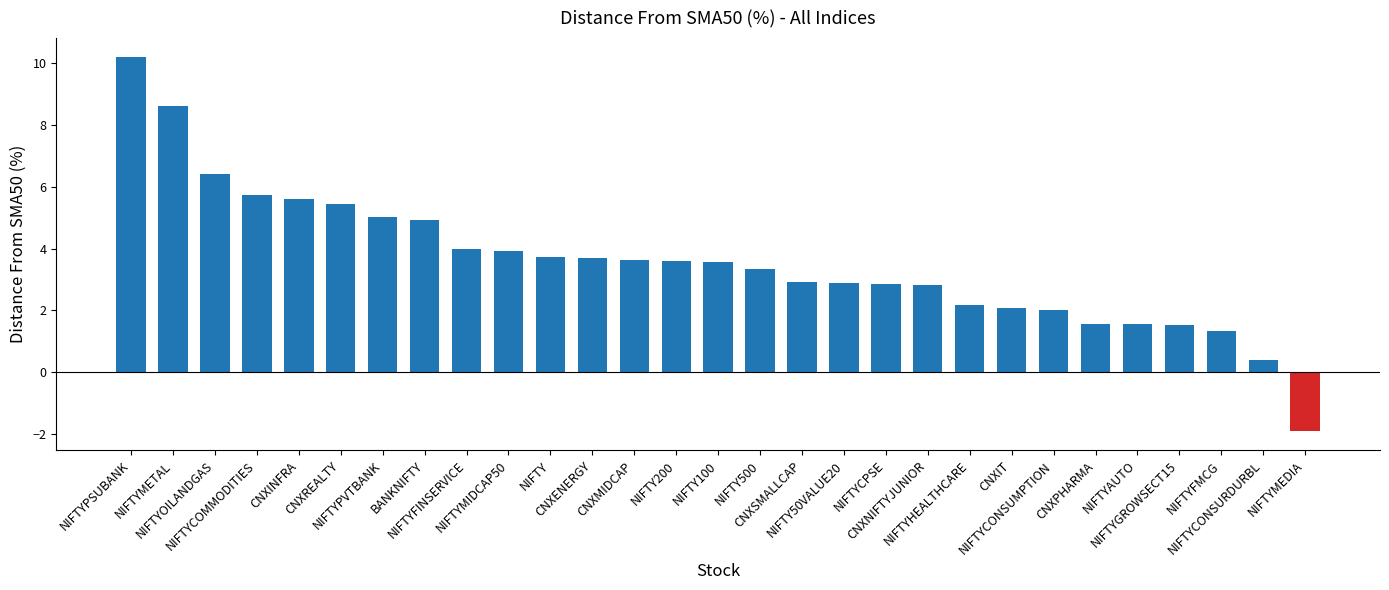

What position from the right is NIFTYGROWSECT15?

4